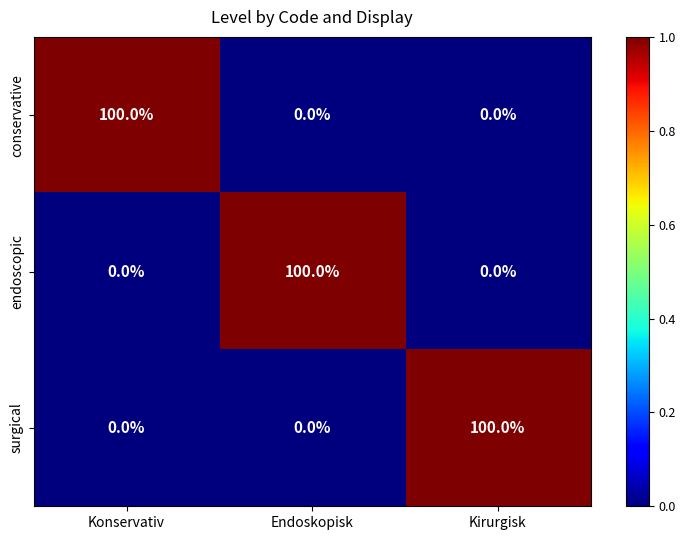

At how many categories does at least one series exceed 0?

3